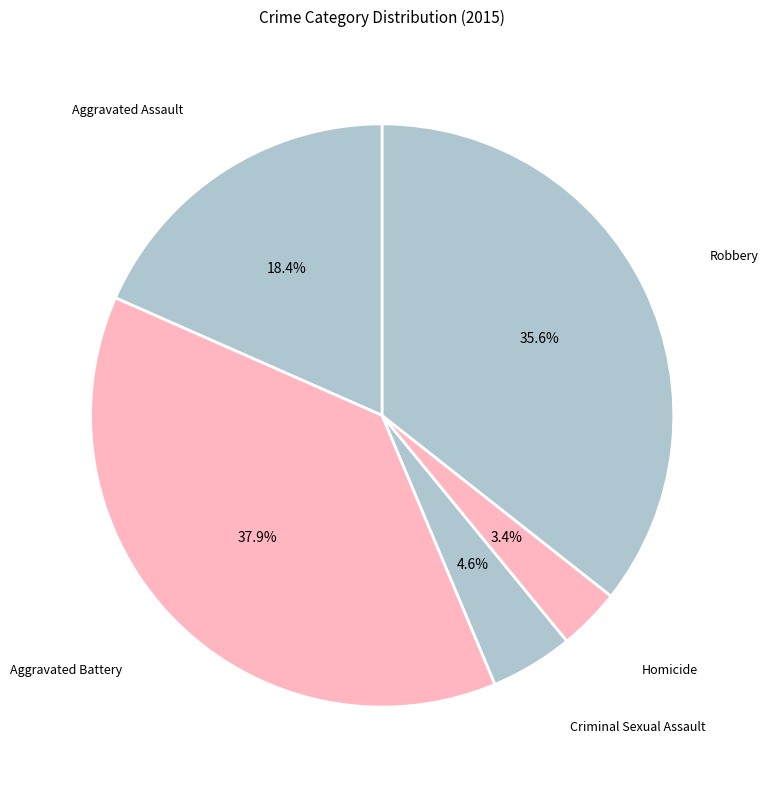

Which category has the smallest portion of the pie?

Homicide